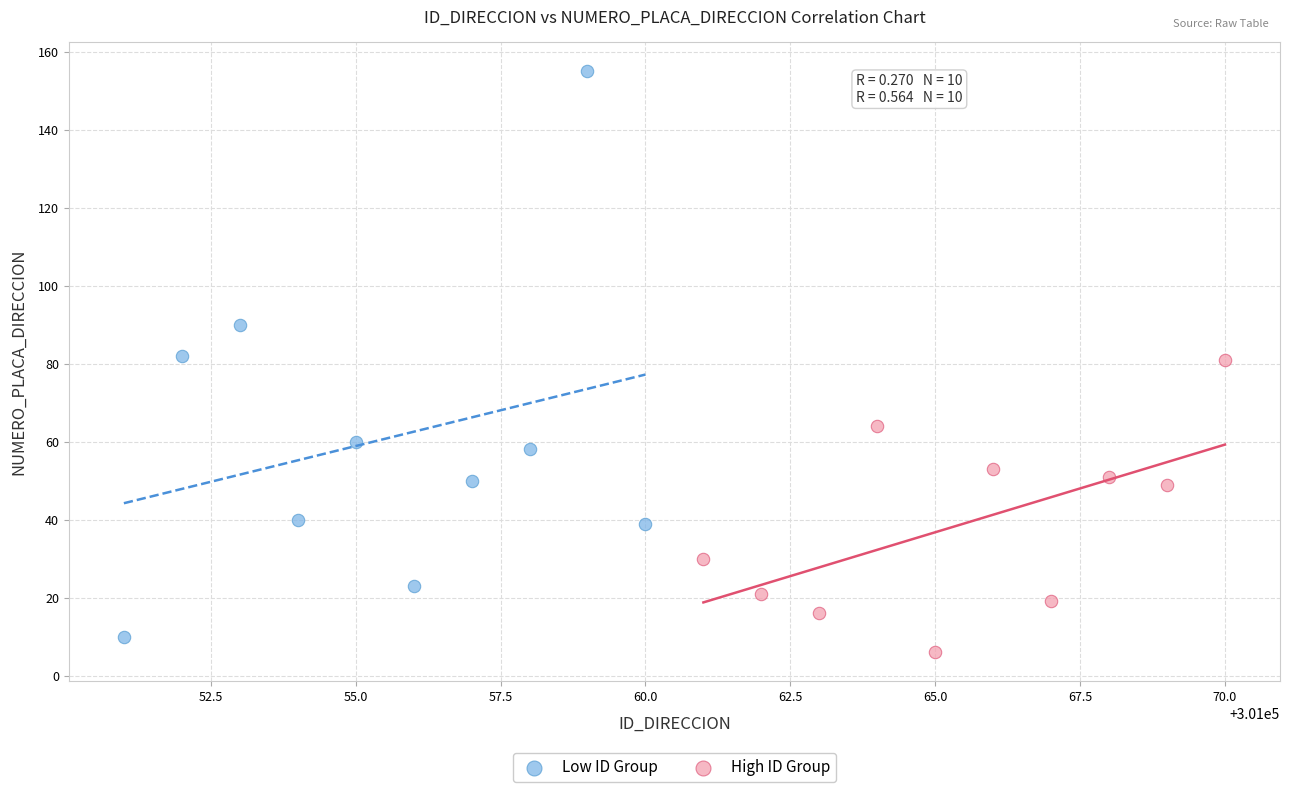

Which series has the widest spread of Y values?

Low ID Group